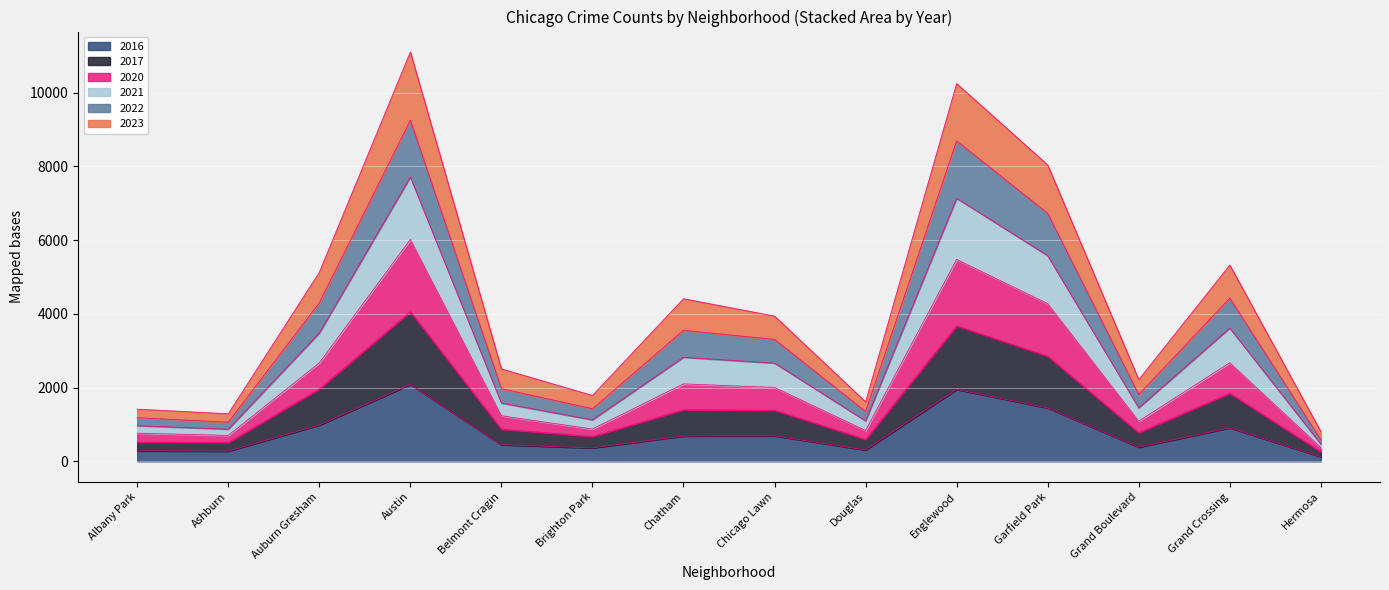

What position from the left is Garfield Park?

11